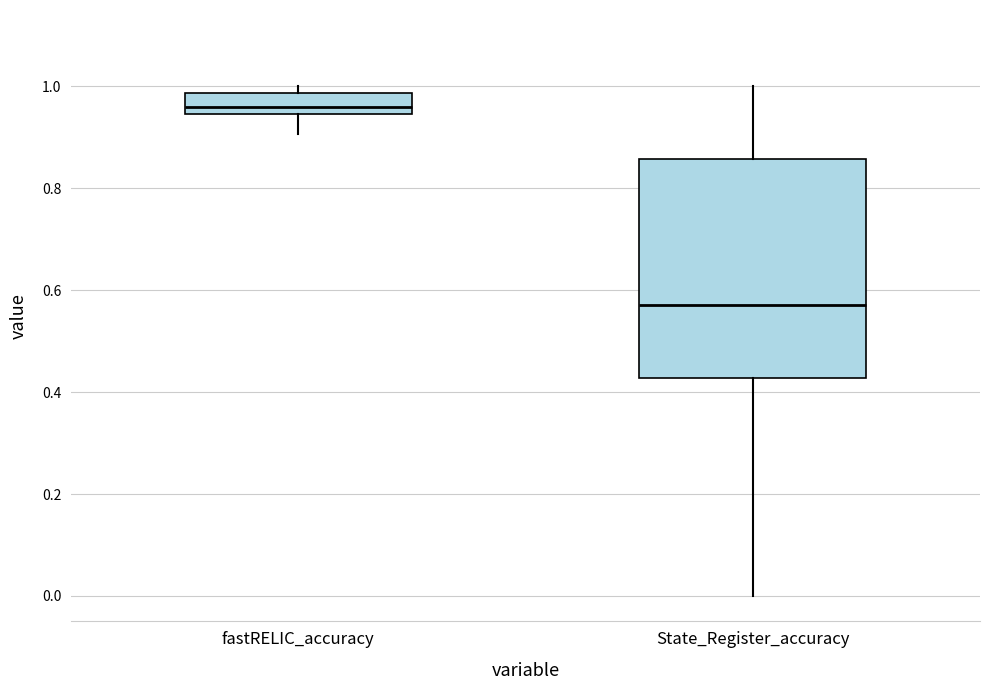

Comparing the boxes themselves (not the whiskers), which one is the tallest?

State_Register_accuracy